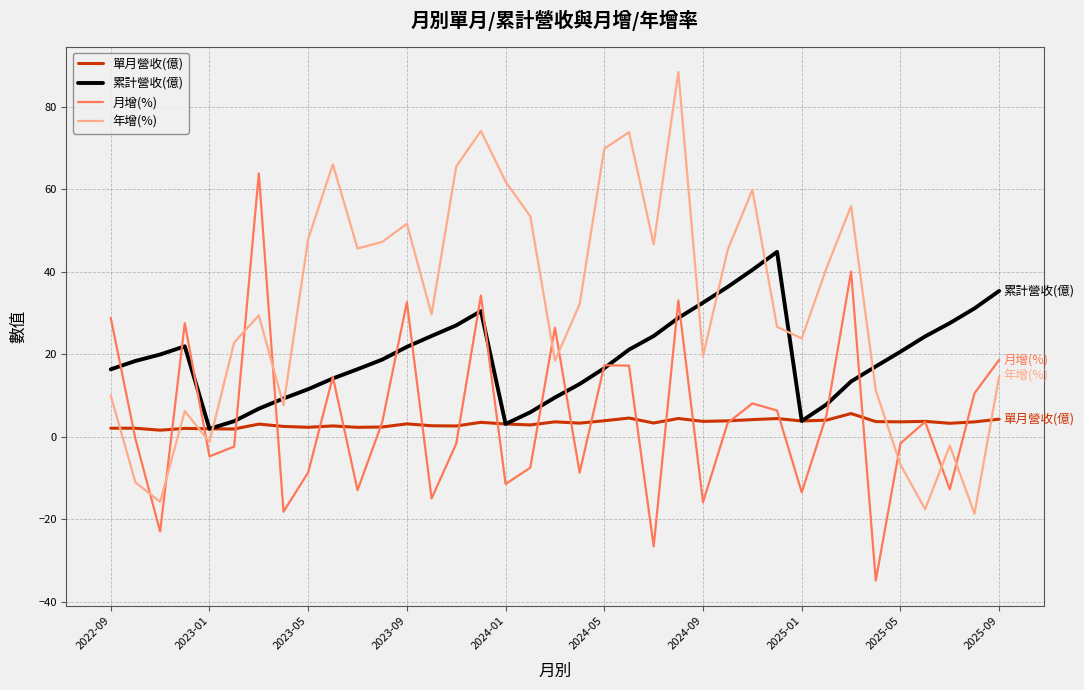

How many times do 單月營收(億) and 年增(%) cross each other?

6